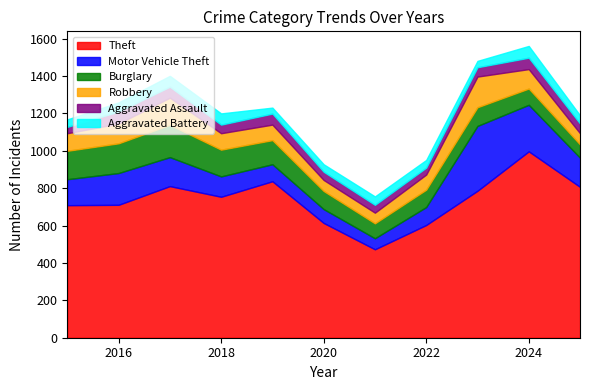

How many lines are shown in the chart?

6